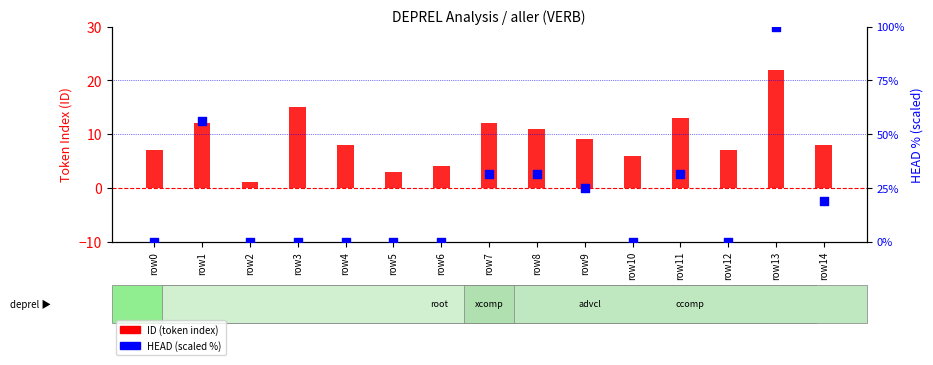

What is the total value across all series at row9?

34.0